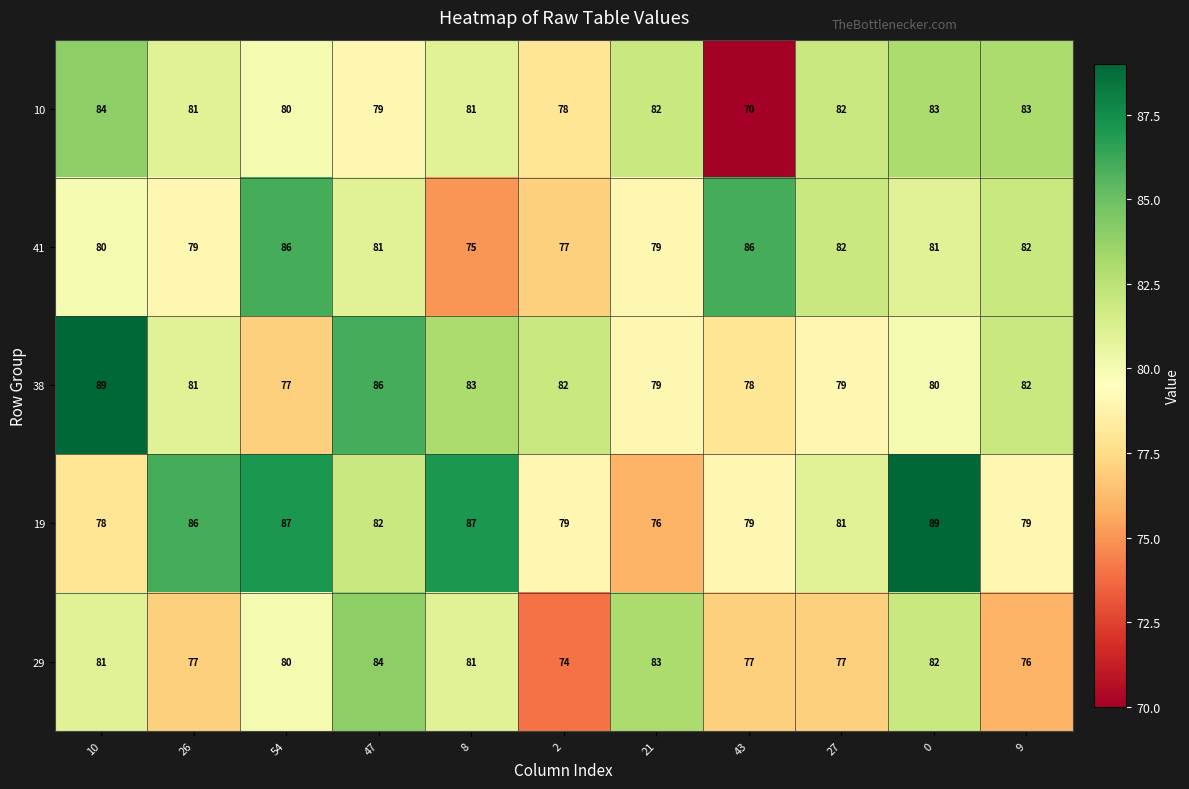

Rank the series by their average value, from highest to lowest.

19, 38, 41, 10, 29